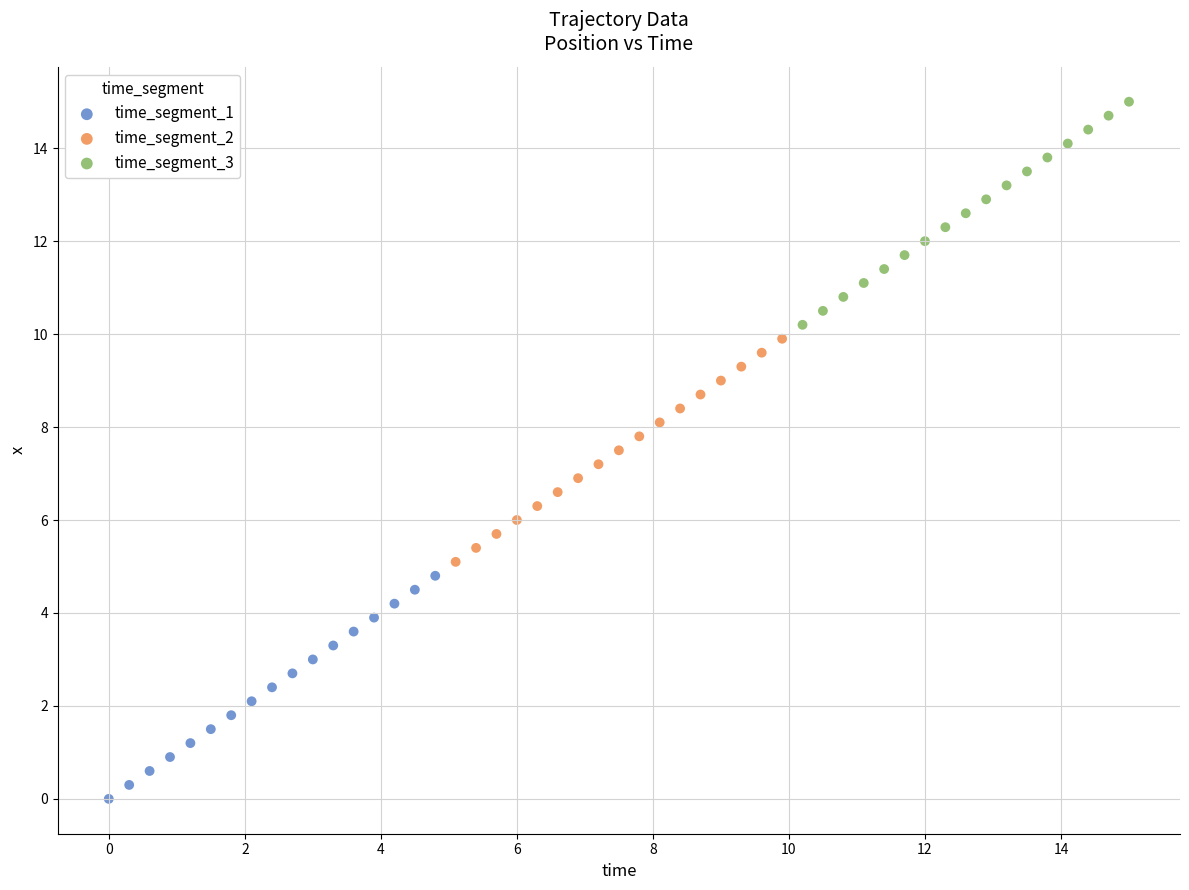

Which series contains the highest Y value?

time_segment_3